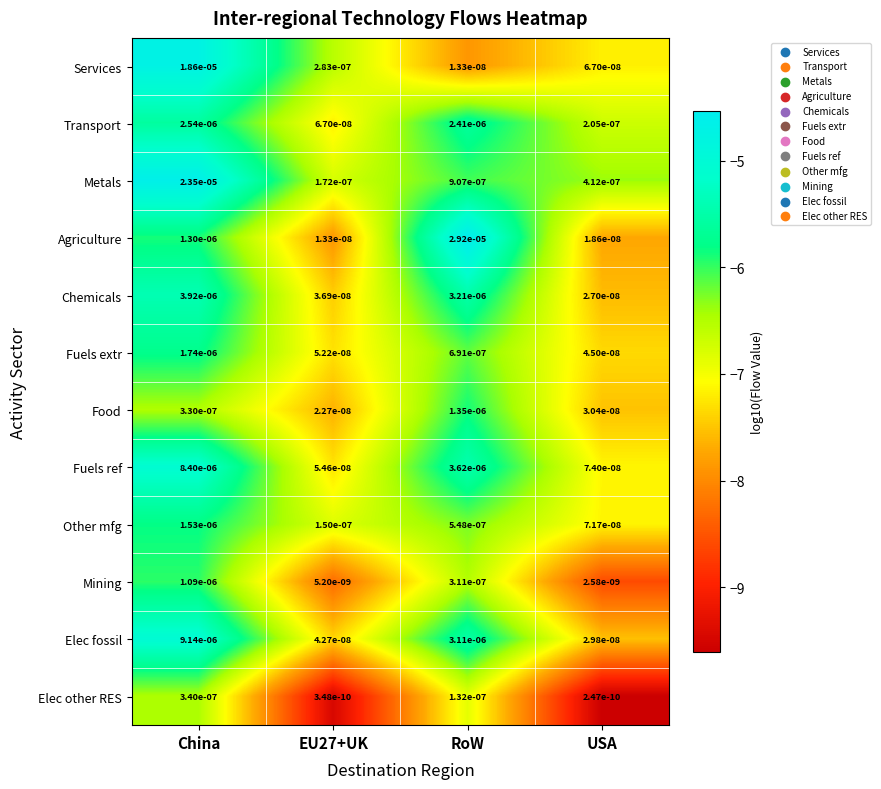

Is the value of Fuels extr at RoW greater than the value of Metals at EU27+UK?

Yes